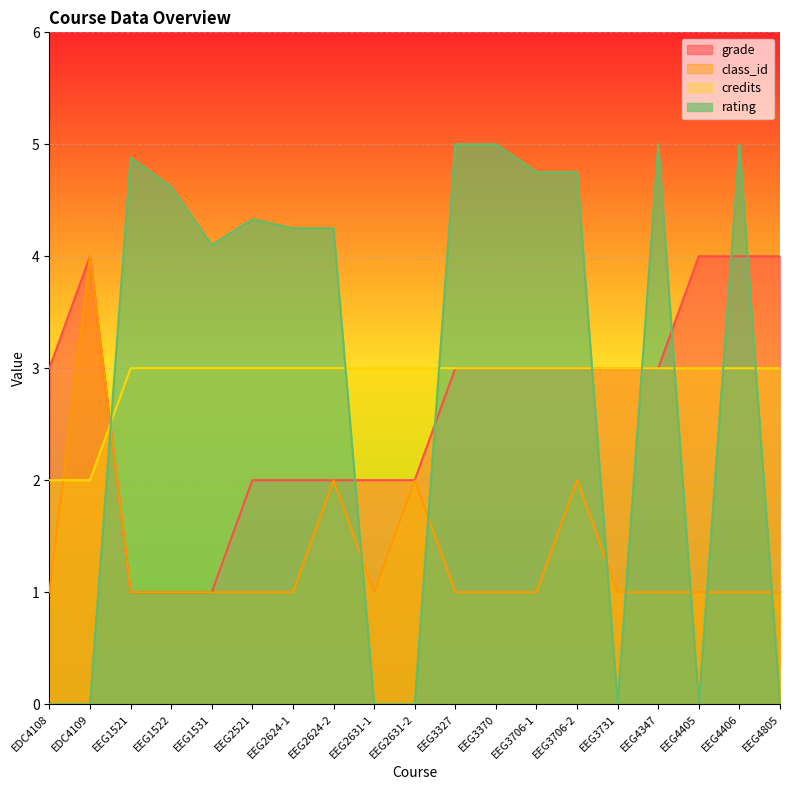

Between EEG3731 and EEG2631-1, which is larger?

EEG3731